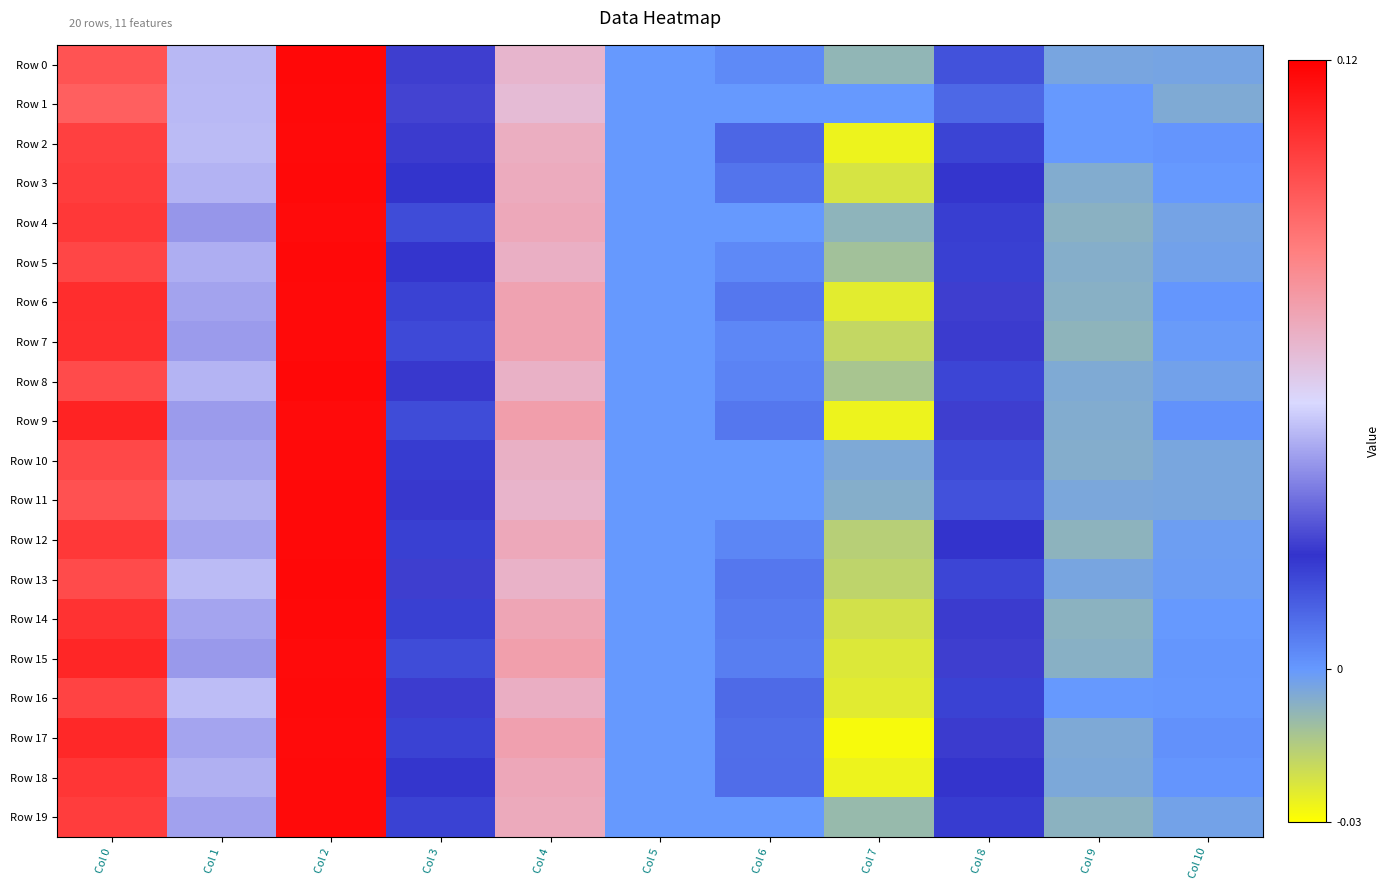

At Col 5, list the series in order from largest to smallest.

Row 0, Row 1, Row 2, Row 3, Row 4, Row 5, Row 6, Row 7, Row 8, Row 9, Row 10, Row 11, Row 12, Row 13, Row 14, Row 15, Row 16, Row 17, Row 18, Row 19